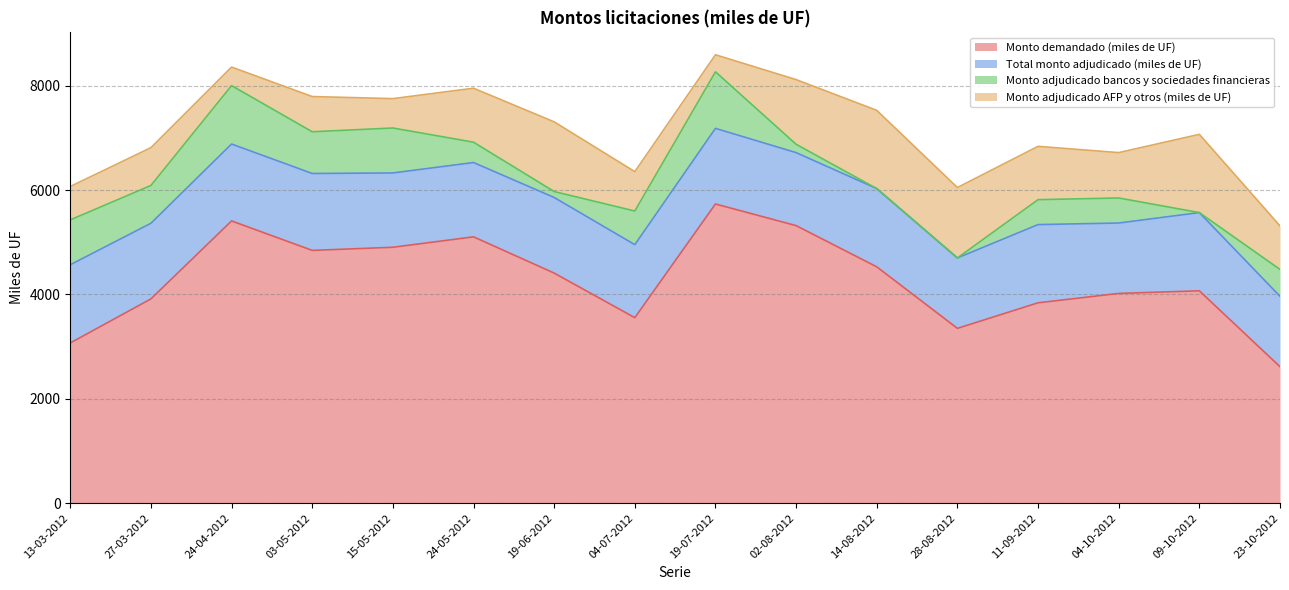

What is the sum of the Monto demandado (miles de UF) values at 04-10-2012 and 13-03-2012?

7090.0